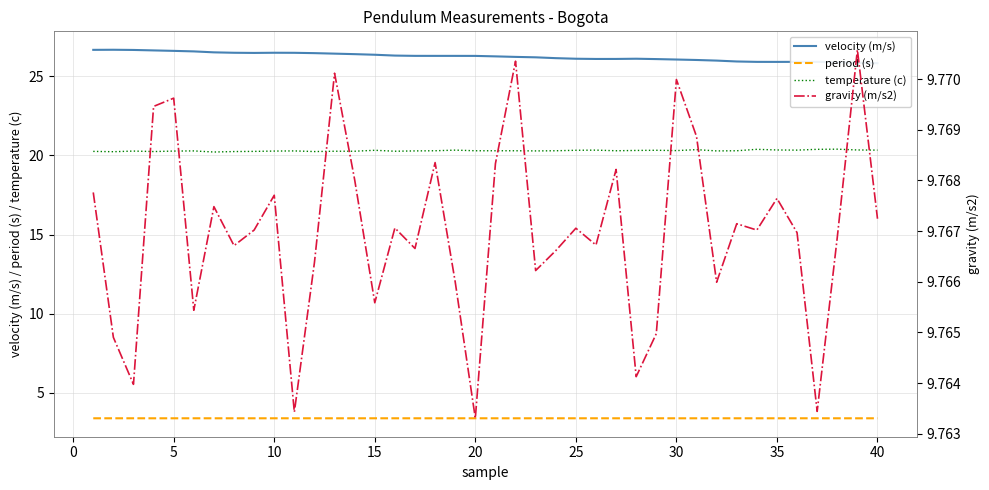

True or false: period (s) has more than 1 interior local peaks.

True